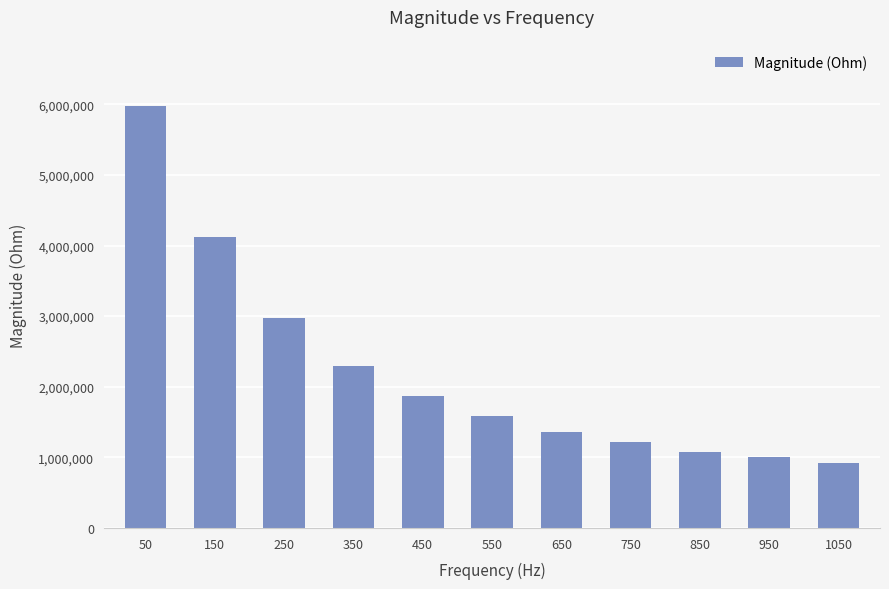

Reading left to right, extract all data points from this chart.

5979362.1	4115872.5	2976604.5	2290741.2	1866123.5	1588991.6	1365011.4	1212527.5	1077960.0	998172.6	913381.4